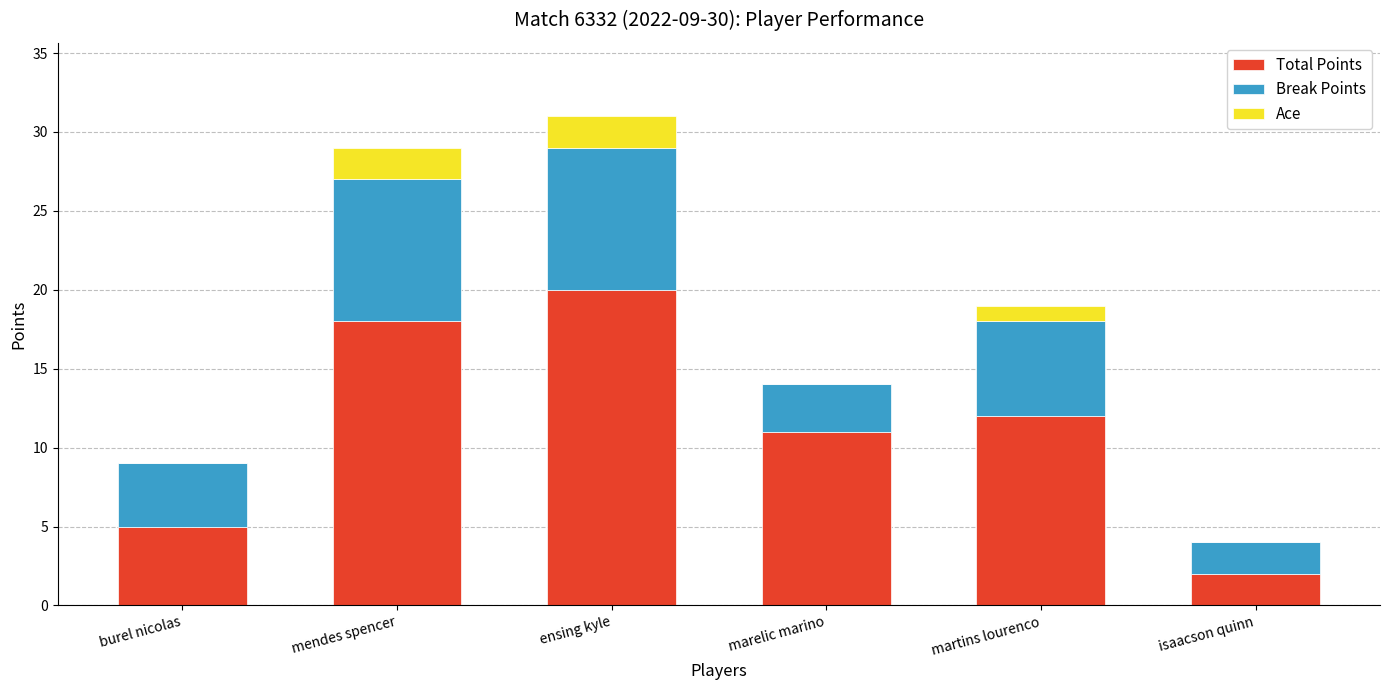

Does the chart contain stacked bars?

Yes